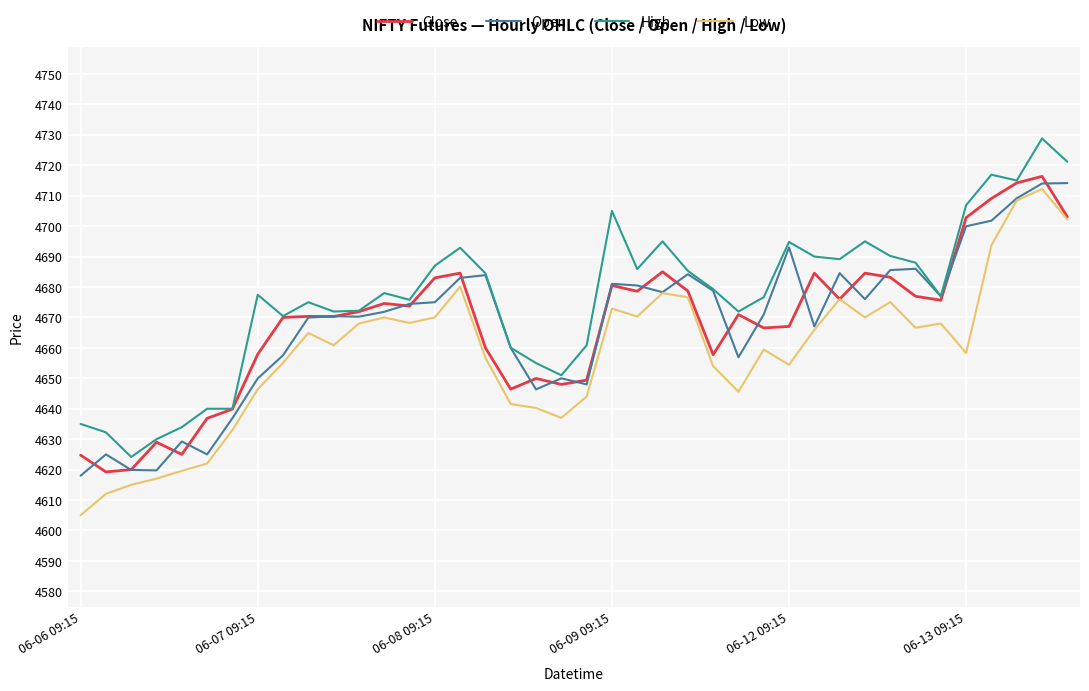

True or false: Low and High cross at least once.

False